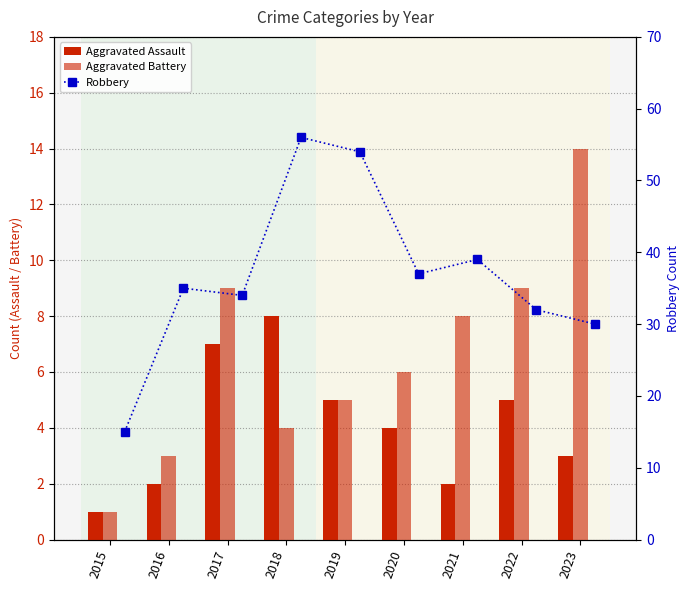

What is the value of the Robbery bar at the 9th from the left?

30